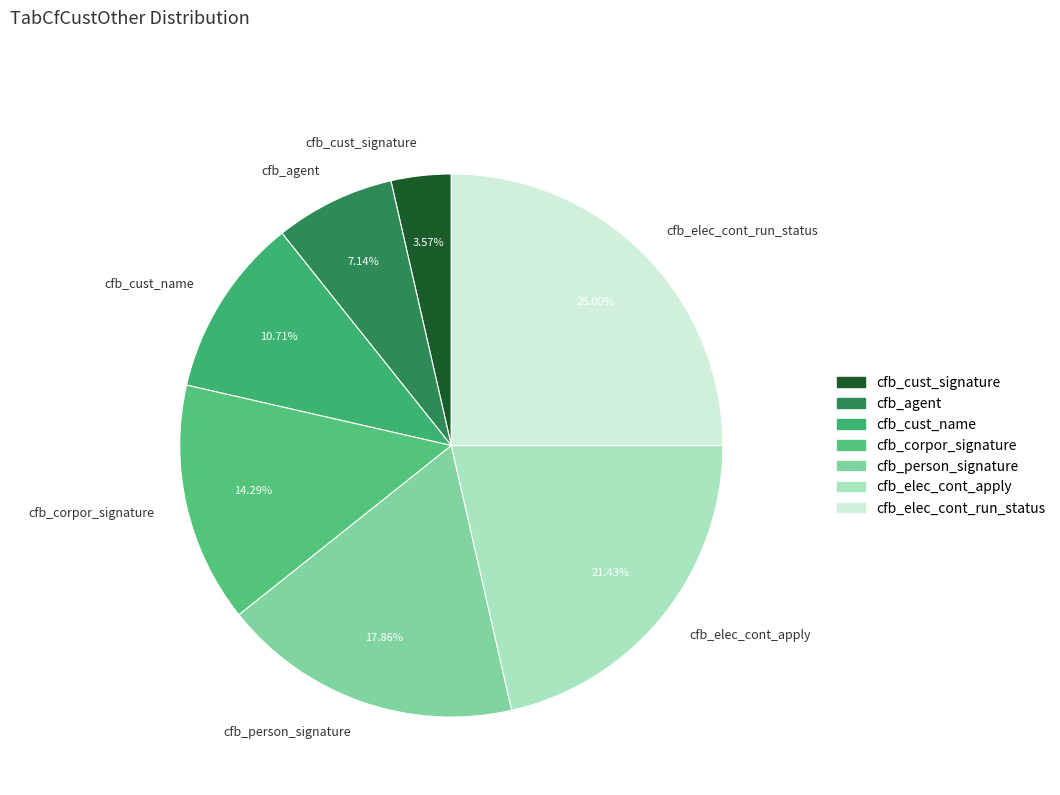

What is the smallest slice in the pie chart?

cfb_cust_signature